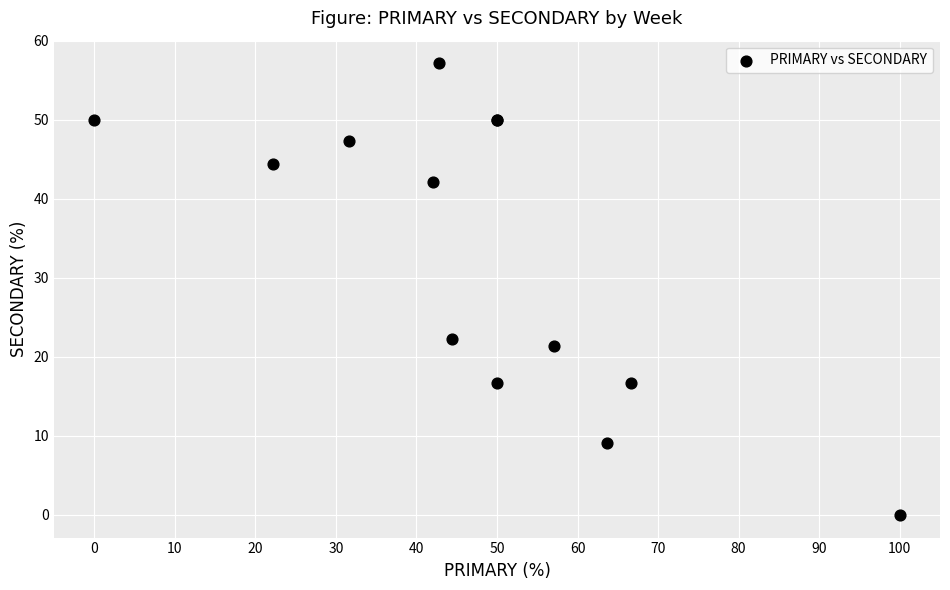

What Y value in the scatter plot is closest to 28?

22.2